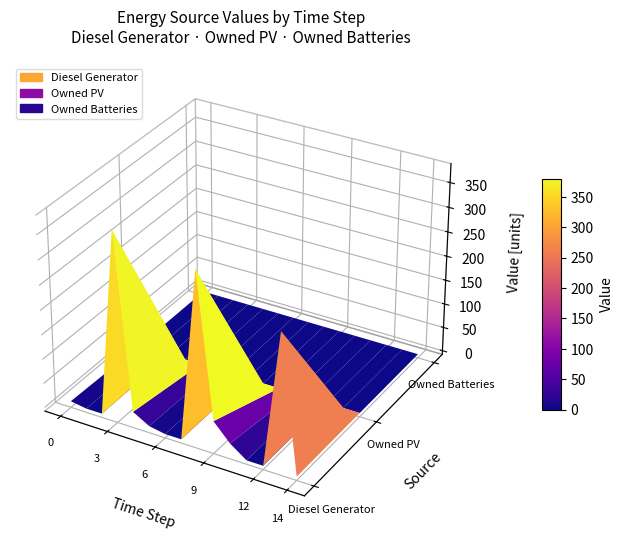

Reading left to right, what are all the values shown in this chart?

Diesel Generator: 0=5	1=0	2=0	3=380	4=25	5=6	6=0	7=0	8=350	9=59	10=24	11=0	12=0	13=279	14=0
Owned PV: 0=0	1=0	2=0	3=0	4=0	5=0	6=0	7=0	8=0	9=0	10=0	11=0	12=0	13=0	14=0
Owned Batteries: 0=0	1=0	2=0	3=0	4=0	5=0	6=0	7=0	8=0	9=0	10=0	11=0	12=0	13=0	14=0